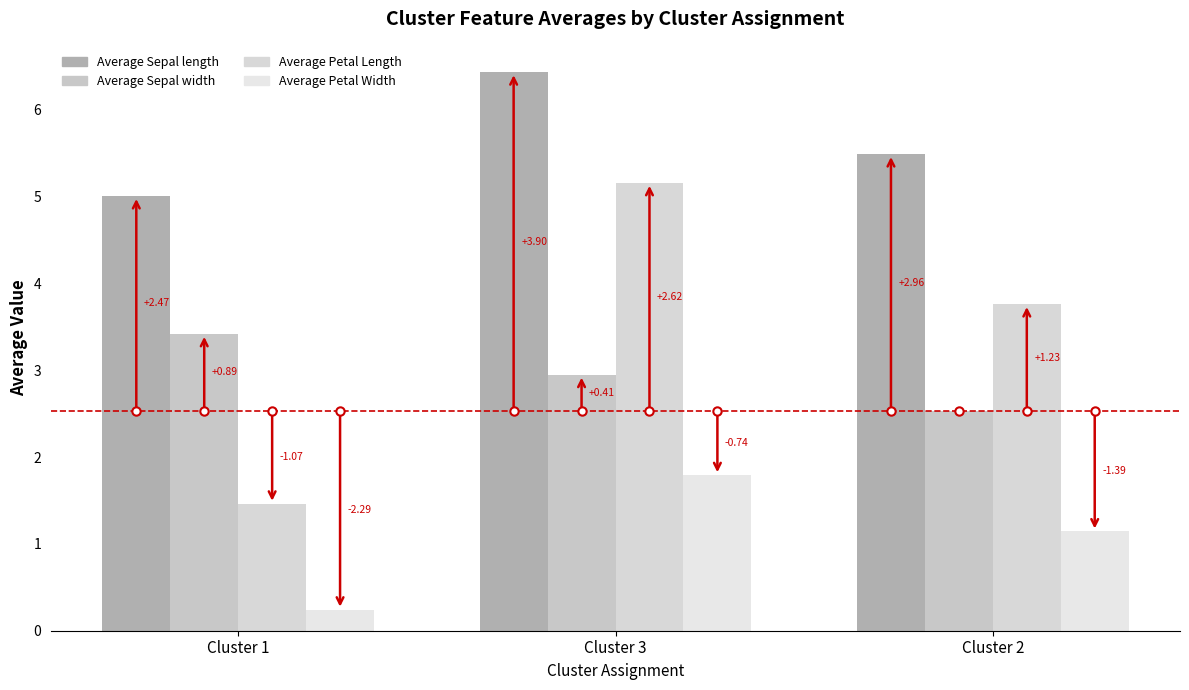

Which category has the lowest value in the Average Petal Width series?

Cluster 1